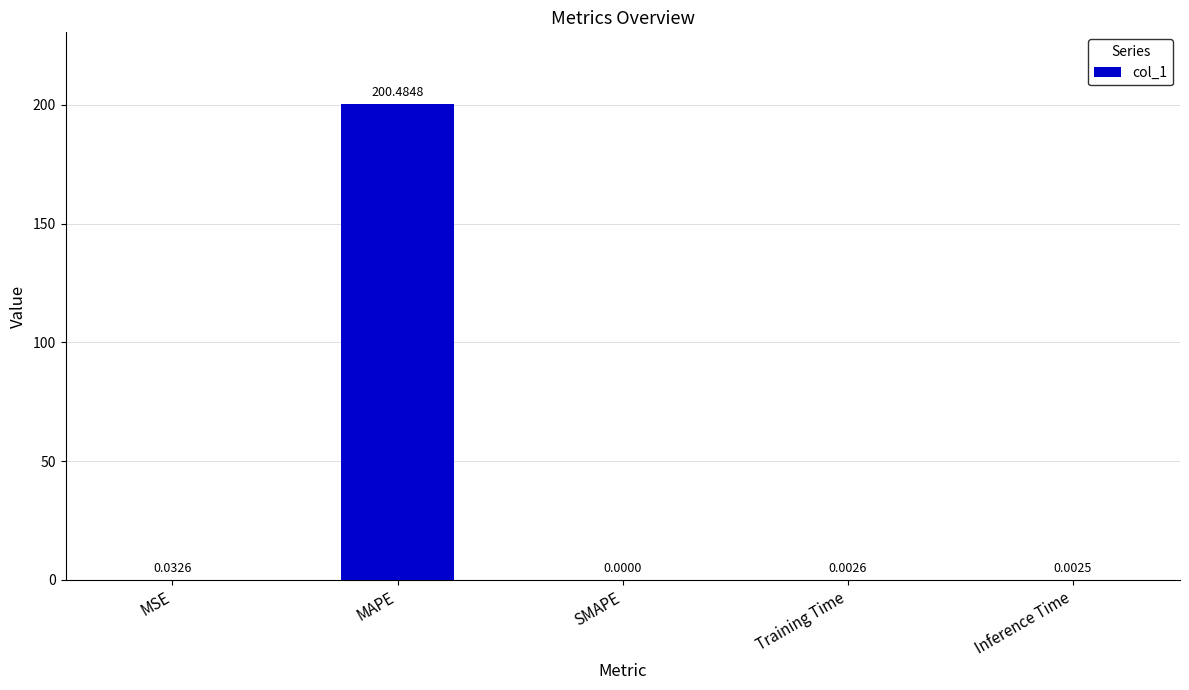

Which category has the highest value across all series?

MAPE